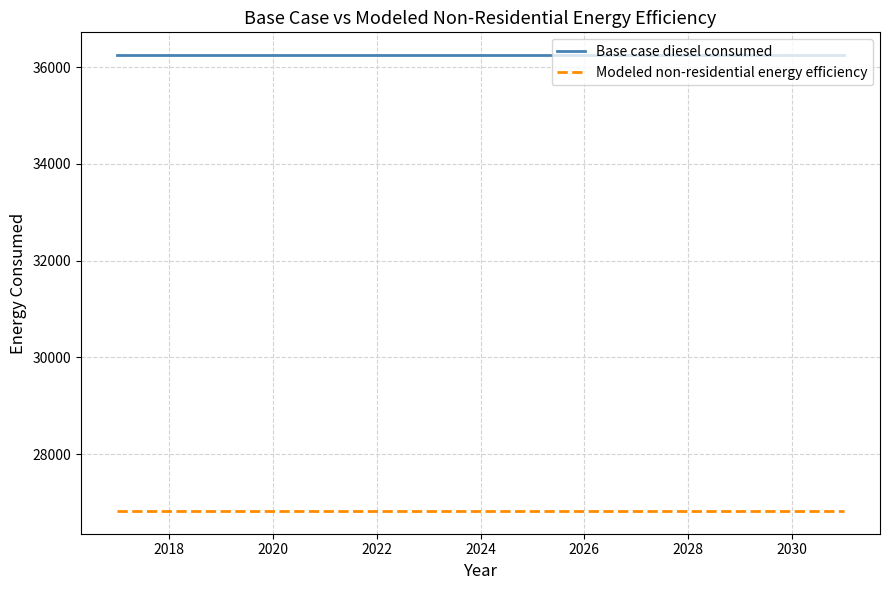

What is the minimum value shown in the chart?

26824.3